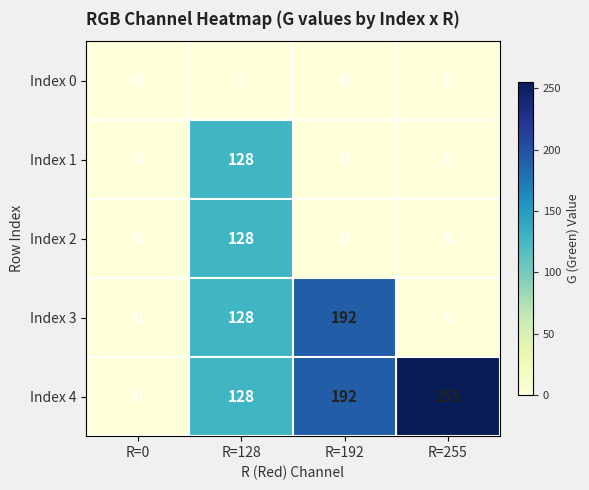

Which category has the highest value across all series?

R=255